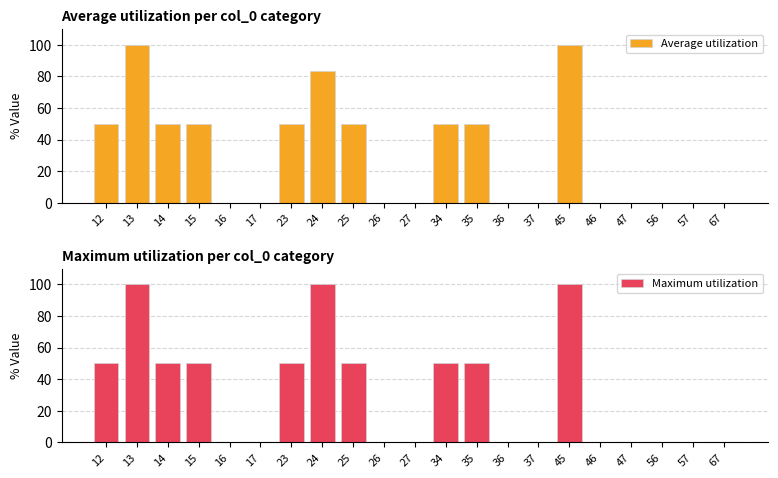

Which series changed the most between 12 and 34?

Average utilization